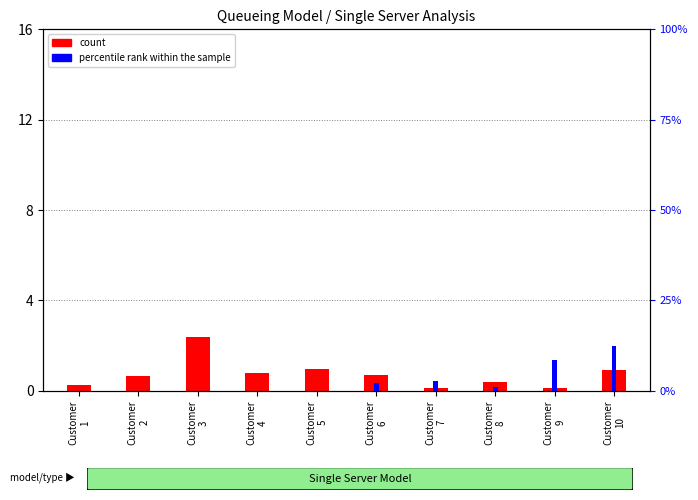

At which category is the sum across all series the highest?

Customer
10